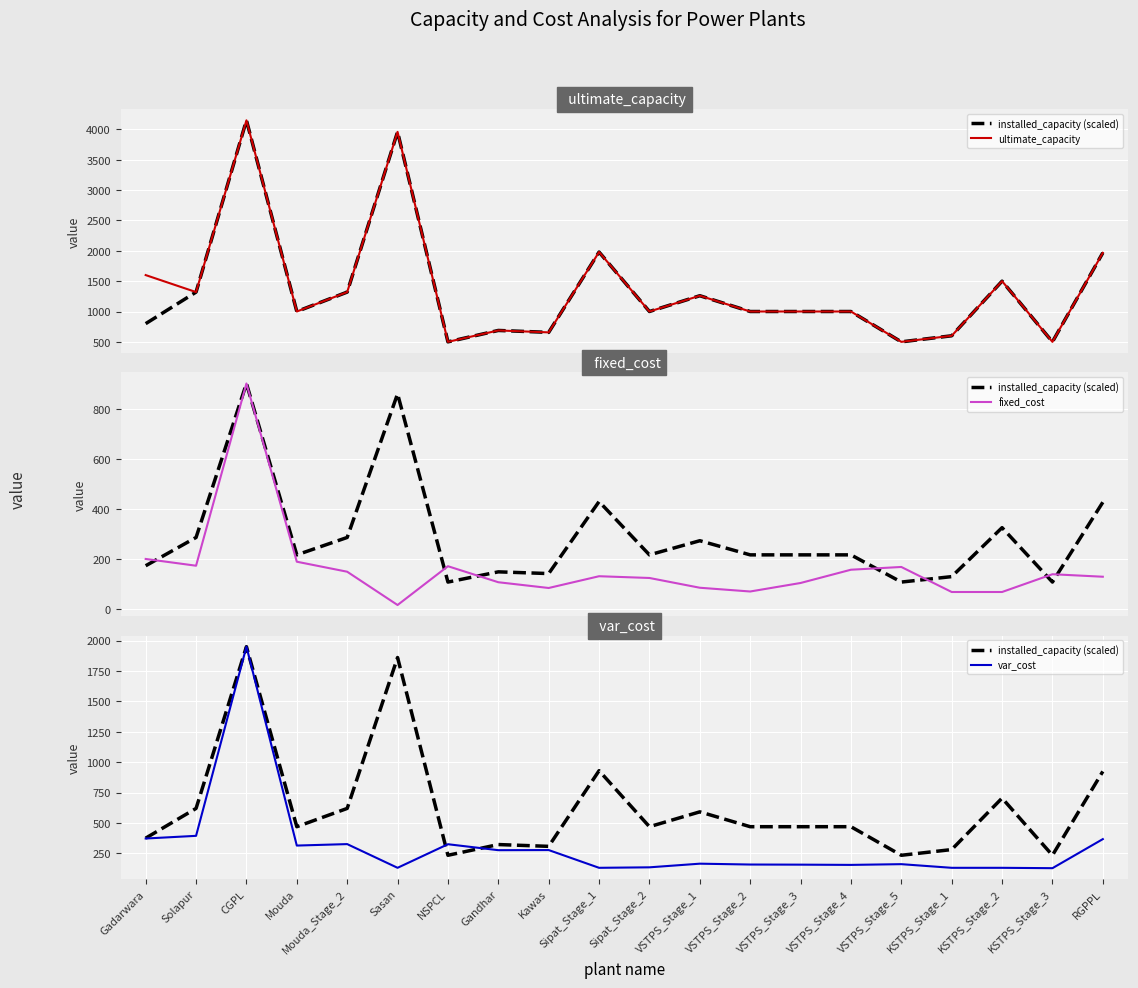

What are all the series names shown in the legend?

installed_capacity (scaled), ultimate_capacity, fixed_cost, var_cost